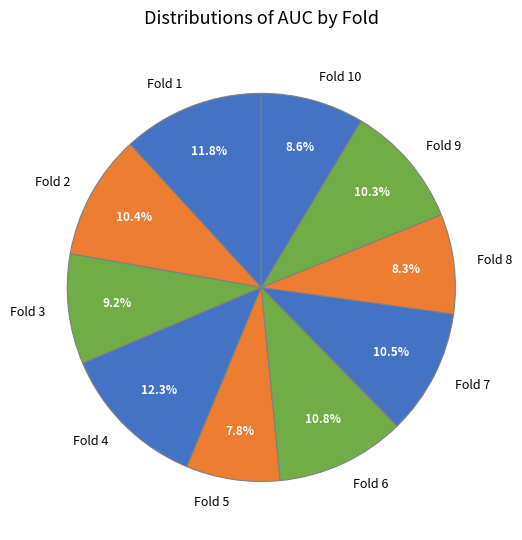

Which slice is the largest?

Fold 4